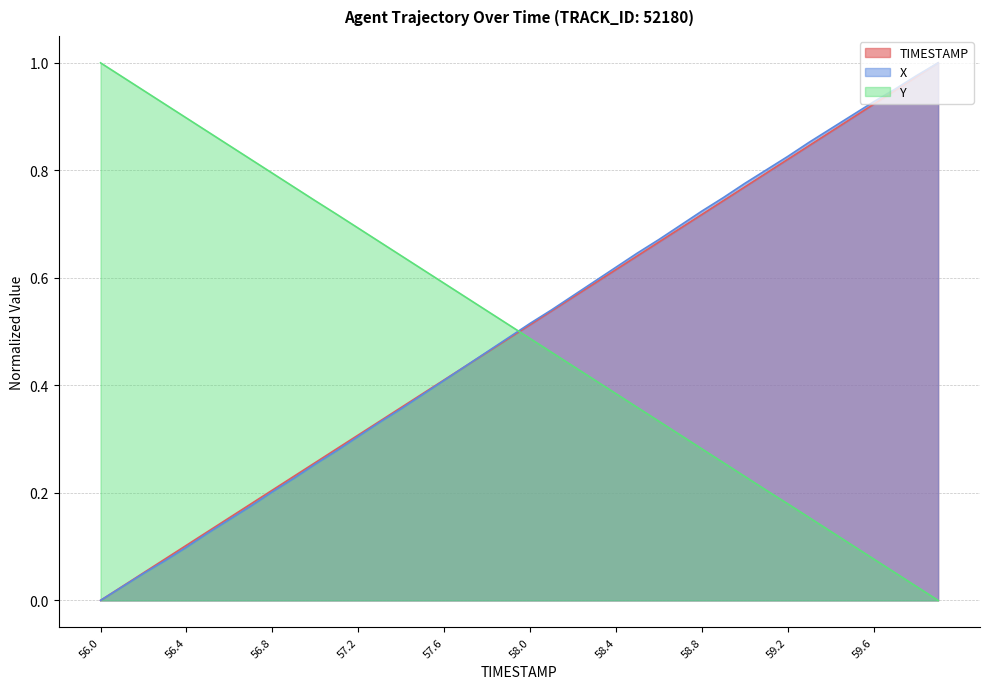

After their last crossing, which series has the higher values: X or TIMESTAMP?

X